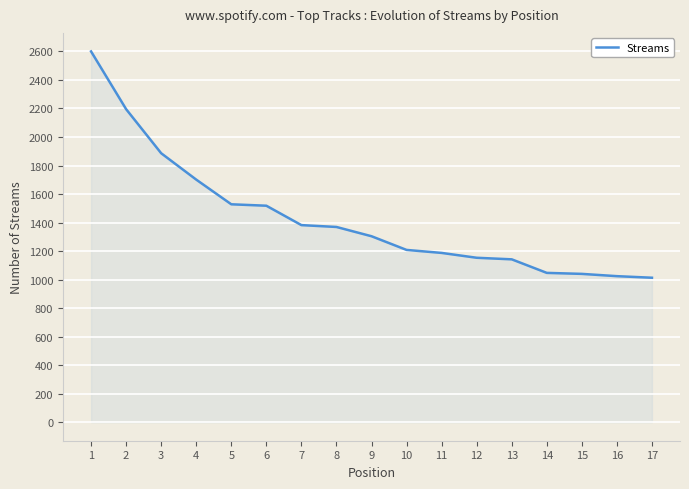

The value at 3 is 1886. True or false?

True